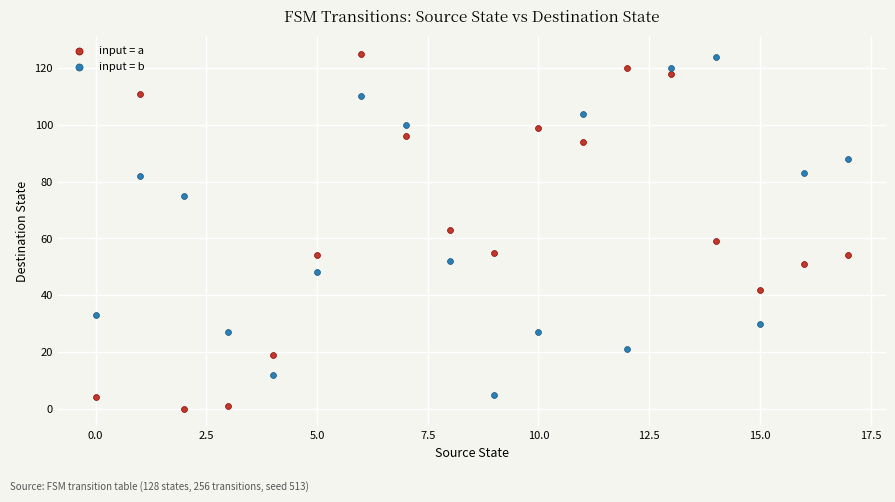

Which series has the widest spread of Y values?

input = a